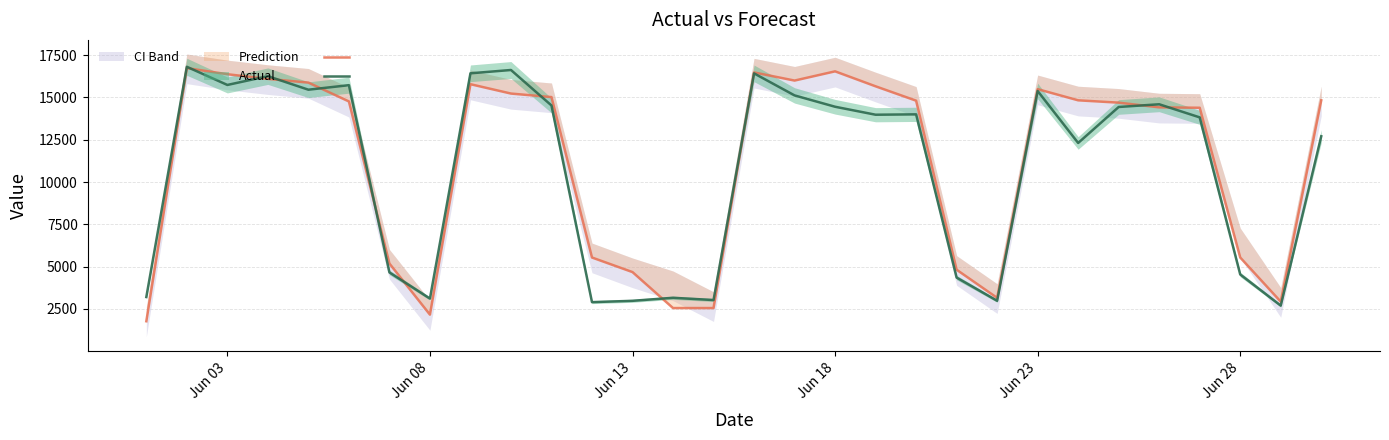

What is the difference between the maximum and second lowest values in the y_pred line series?

14584.0